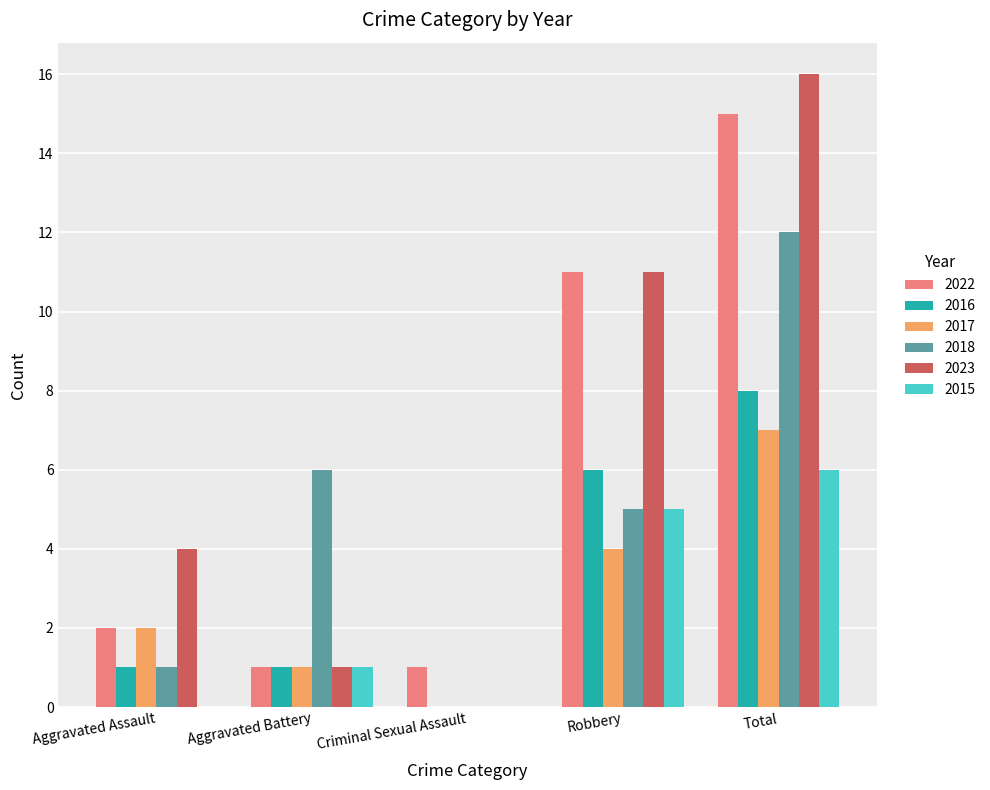

Which category has the highest value in the 2023 series?

Total